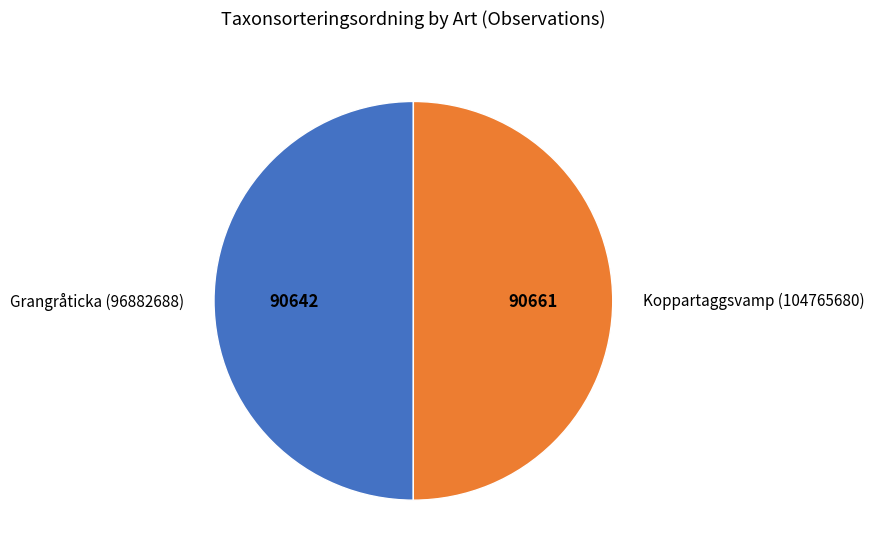

Is the sum of Koppartaggsvamp (104765680) and Grangråticka (96882688) greater than half?

Yes